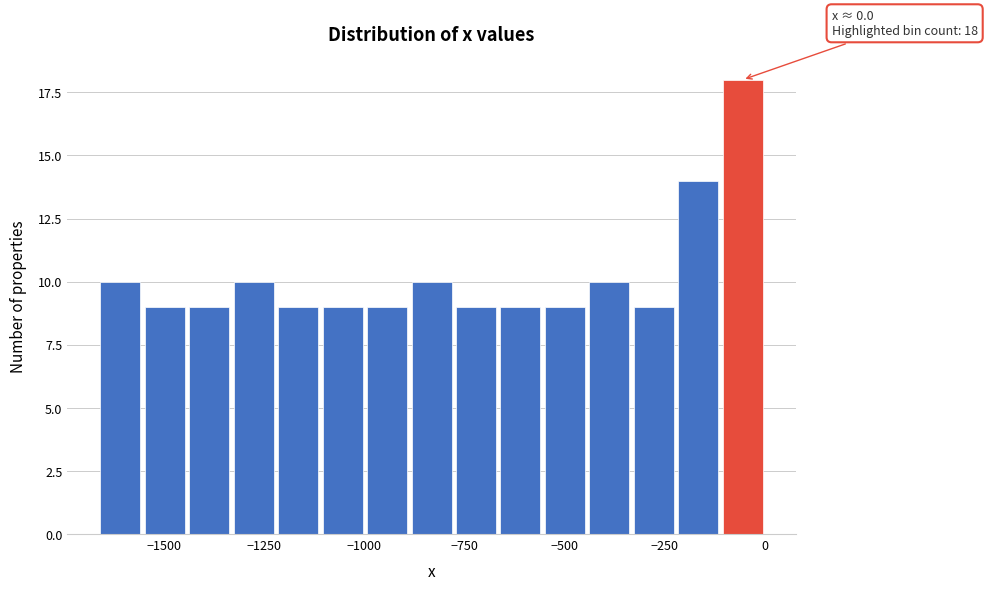

Read against the x-axis, roughly where is the centre of the tallest bar?

-50